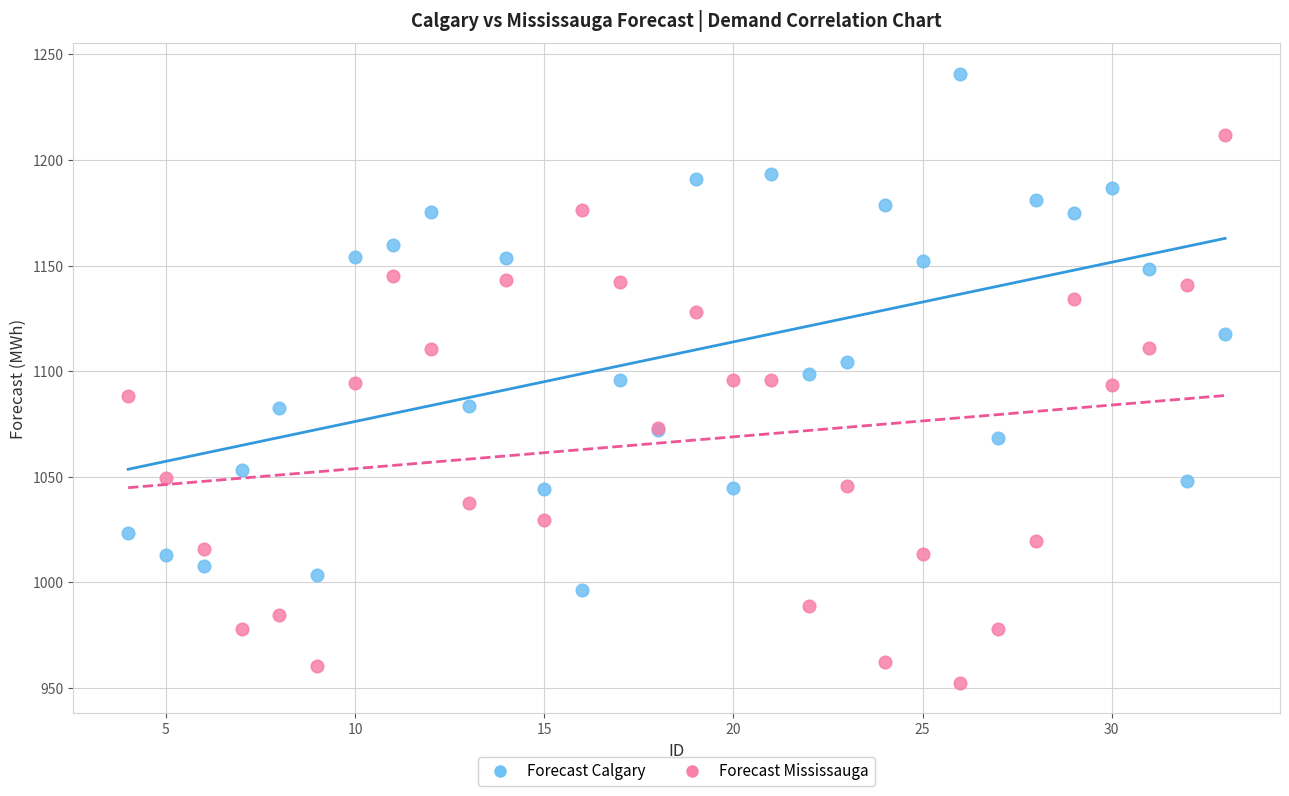

Which series contains the lowest Y value?

Forecast Mississauga